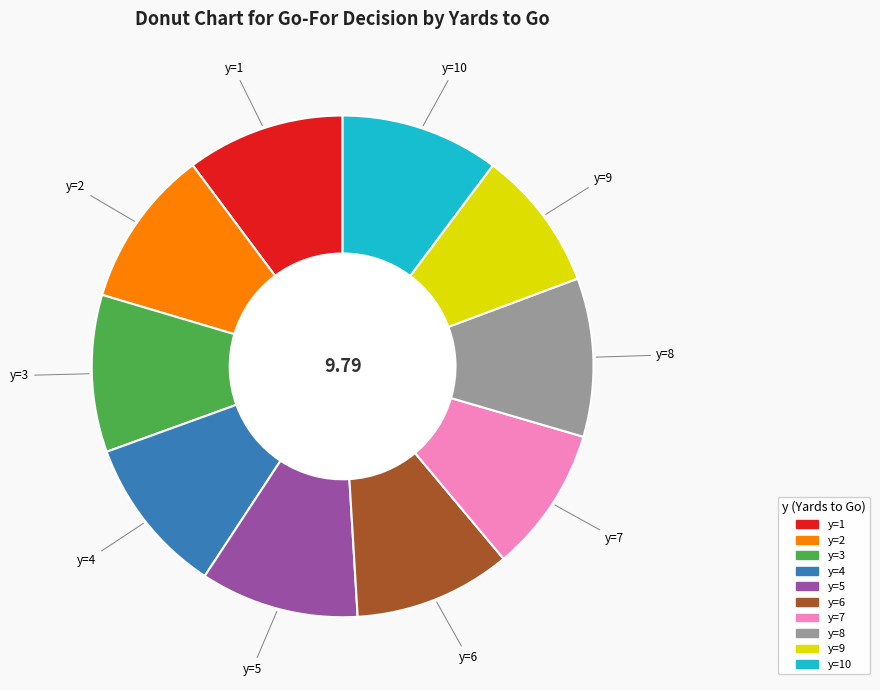

Is there a majority slice in this chart?

No